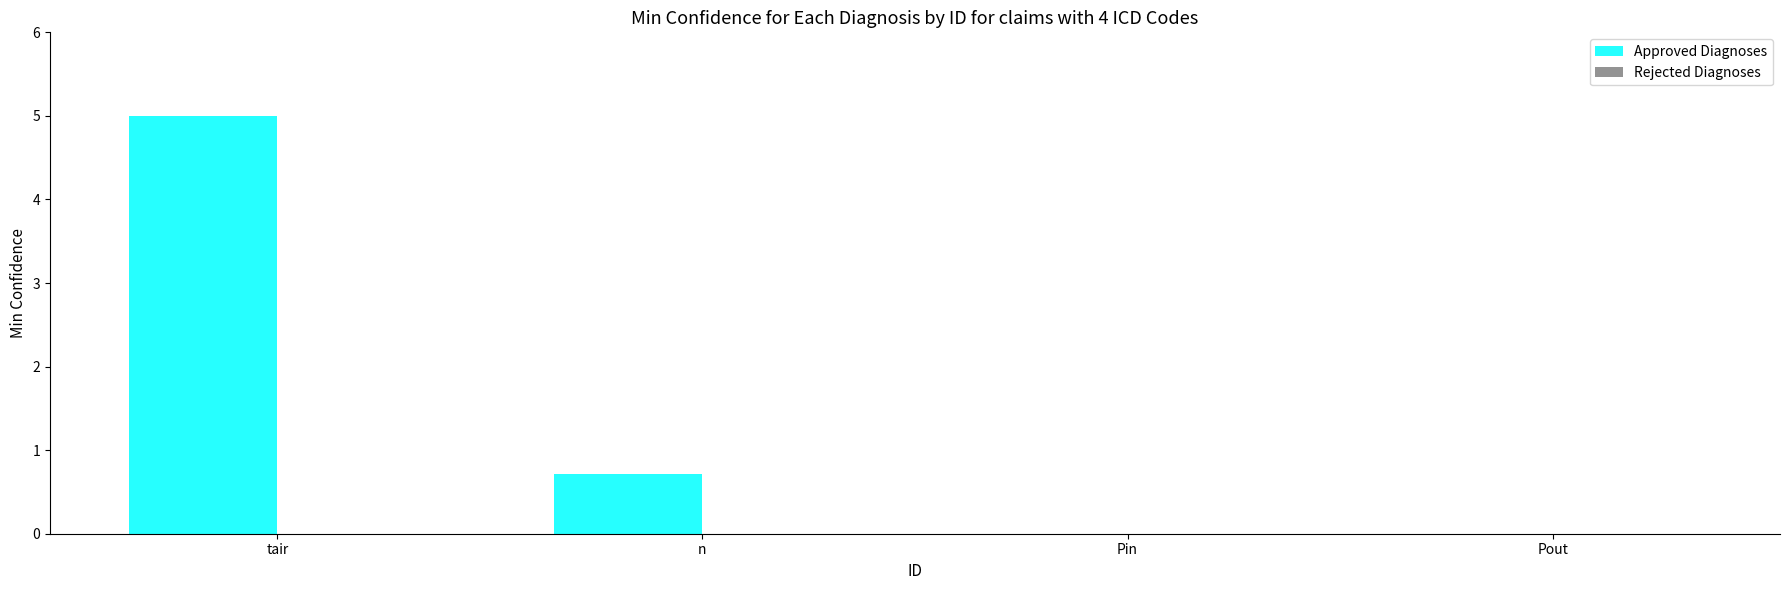

Does the chart contain stacked bars?

No